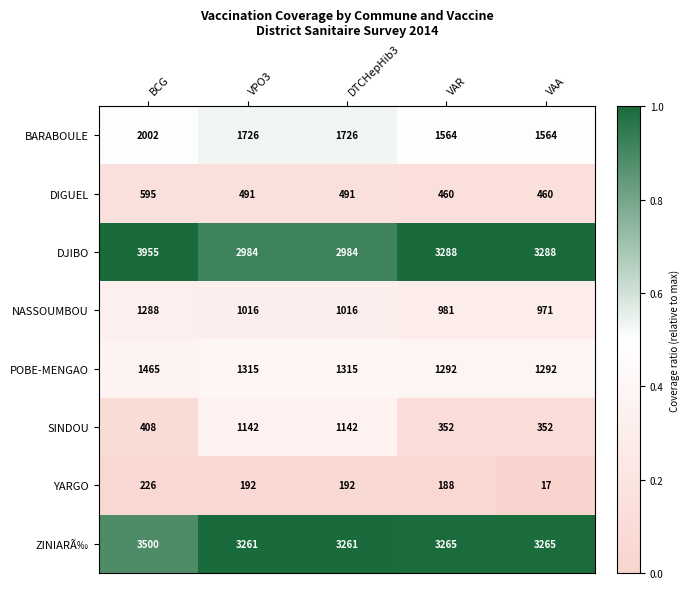

What is the approximate value of BARABOULE at DTCHepHib3?

1726